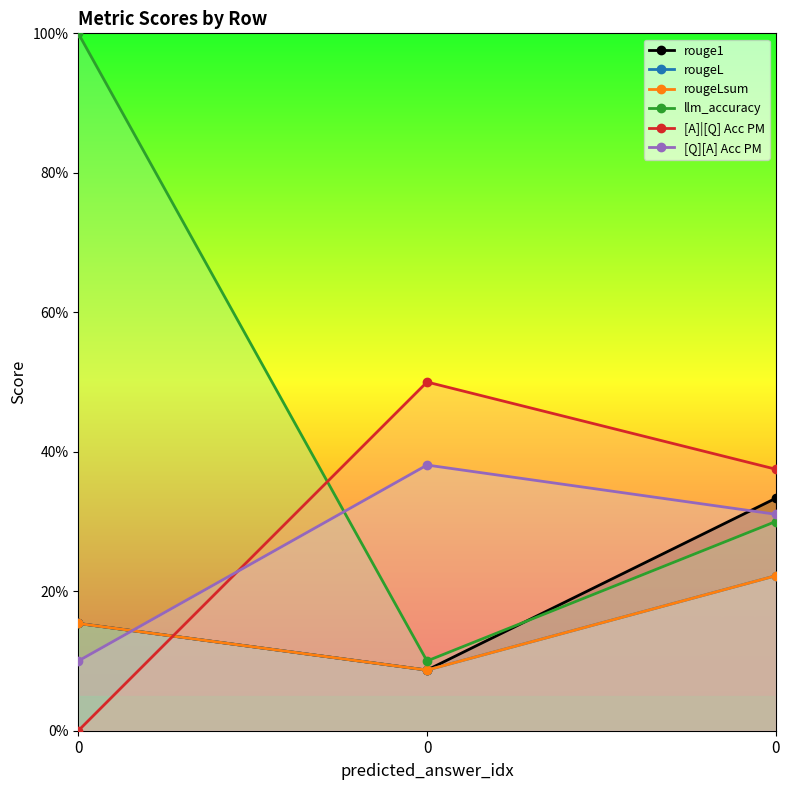

Reading left to right, list all the values displayed in this chart.

rouge1: 0.2	0.1	0.3
rougeL: 0.2	0.1	0.2
rougeLsum: 0.2	0.1	0.2
llm_accuracy: 1.0	0.1	0.3
[A]|[Q] Acc PM: 0.0	0.5	0.4
[Q][A] Acc PM: 0.1	0.4	0.3